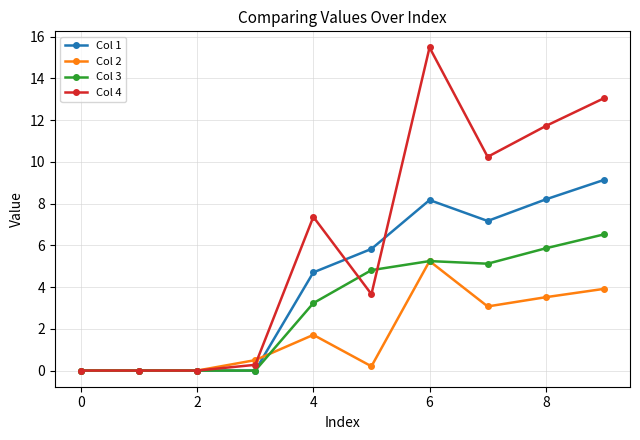

Which series has the widest spread of values?

Col 4